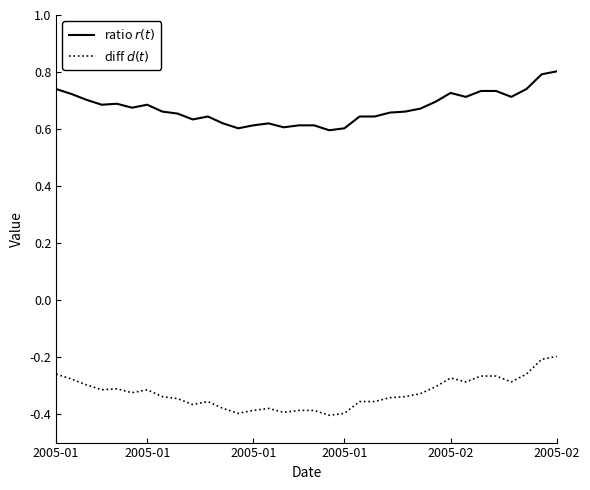

Reading left to right, list all the values displayed in this chart.

ratio $r(t)$: 0.7	0.7	0.7	0.7	0.7	0.7	0.7	0.7	0.7	0.6	0.6	0.6	0.6	0.6	0.6	0.6	0.6	0.6	0.6	0.6	0.6	0.6	0.7	0.7	0.7	0.7	0.7	0.7	0.7	0.7	0.7	0.7	0.8	0.8
diff $d(t)$: -0.3	-0.3	-0.3	-0.3	-0.3	-0.3	-0.3	-0.3	-0.3	-0.4	-0.4	-0.4	-0.4	-0.4	-0.4	-0.4	-0.4	-0.4	-0.4	-0.4	-0.4	-0.4	-0.3	-0.3	-0.3	-0.3	-0.3	-0.3	-0.3	-0.3	-0.3	-0.3	-0.2	-0.2